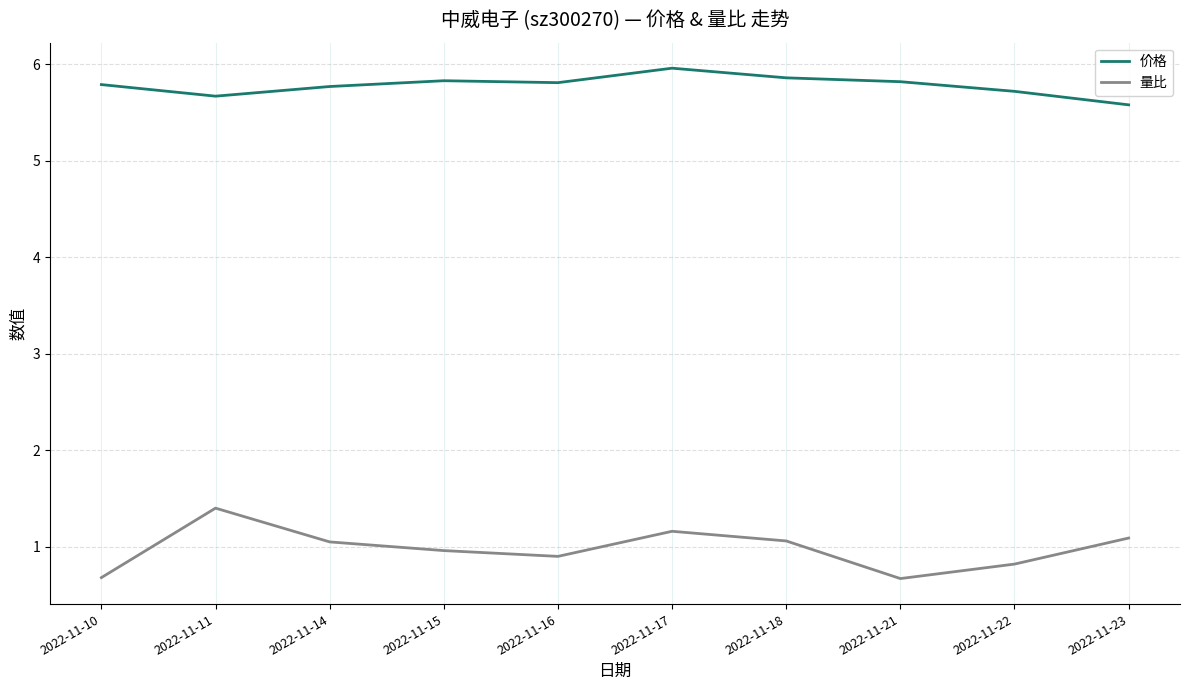

Reading left to right, list all the values displayed in this chart.

价格: 5.8	5.7	5.8	5.8	5.8	6.0	5.9	5.8	5.7	5.6
量比: 0.7	1.4	1.1	1.0	0.9	1.2	1.1	0.7	0.8	1.1